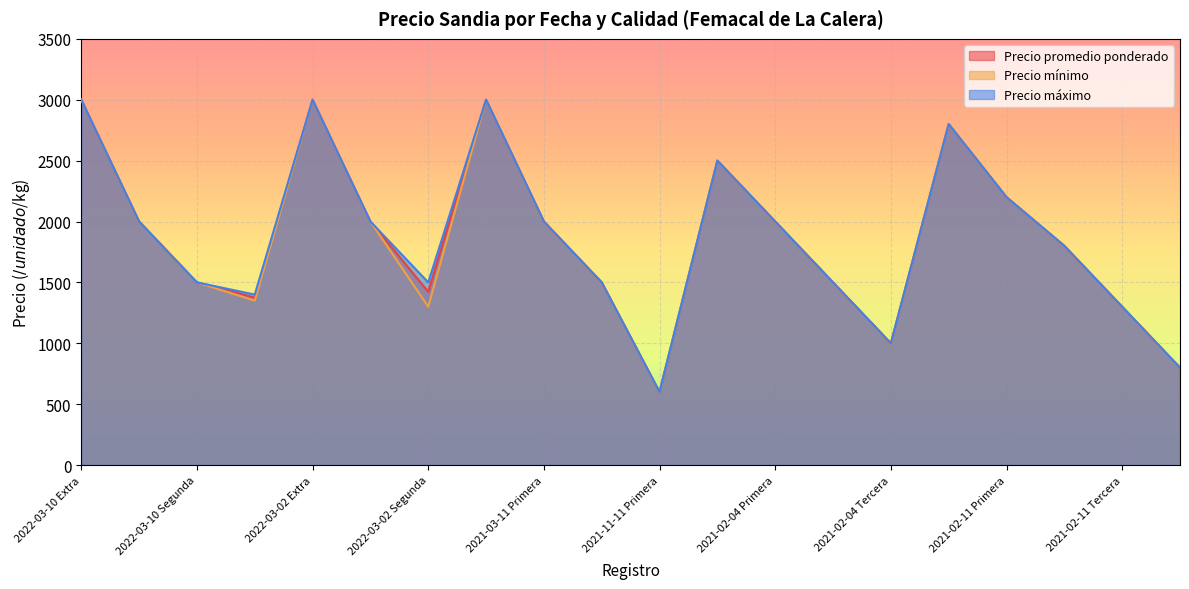

What are all the series names shown in the legend?

Precio promedio ponderado, Precio mínimo, Precio máximo